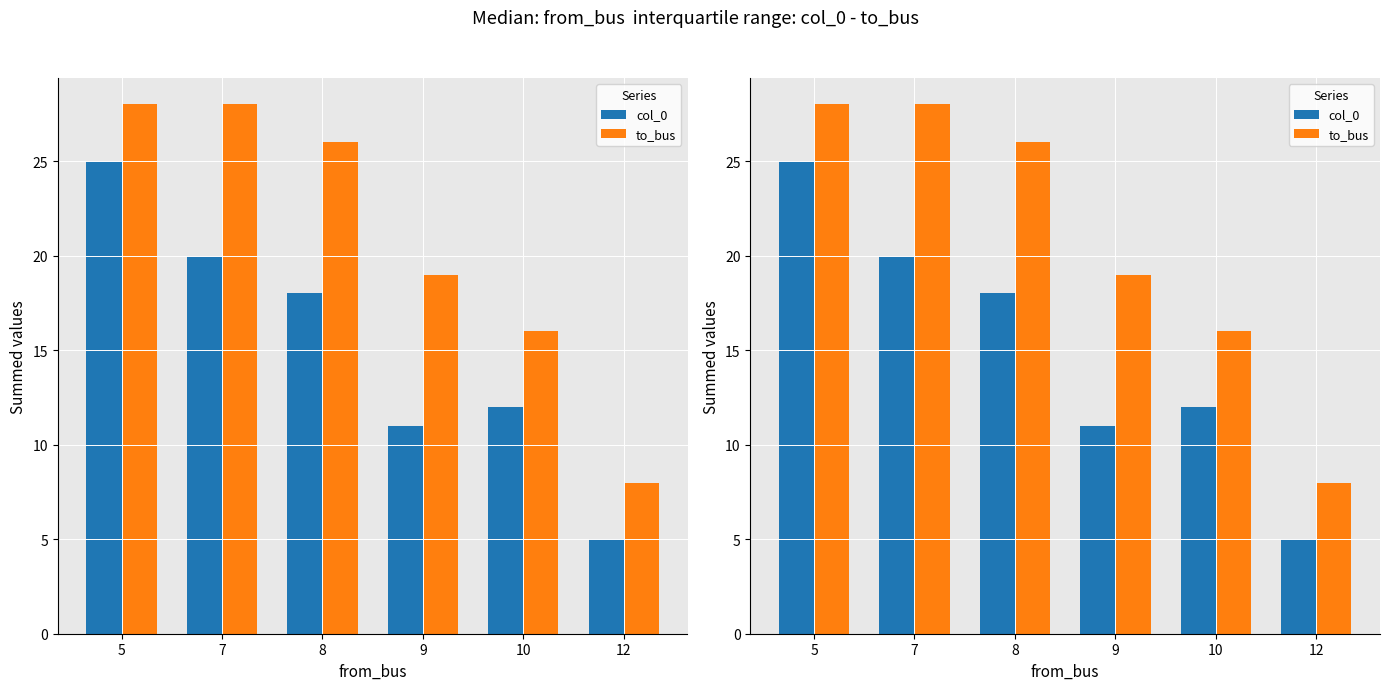

Reading left to right, extract all data points from this chart.

col_0: 25	20	18	11	12	5
to_bus: 28	28	26	19	16	8